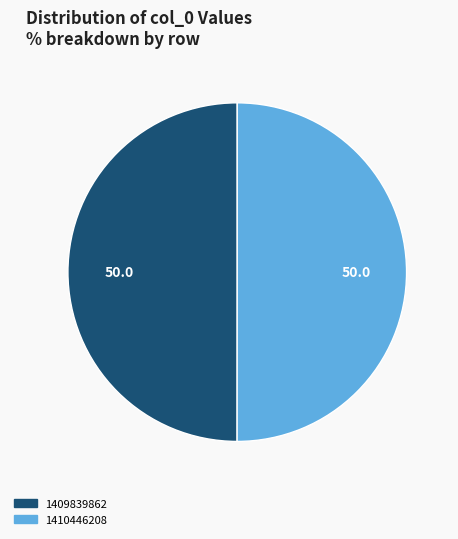

The 1409839862 slice represents 50% of the pie. True or false?

True